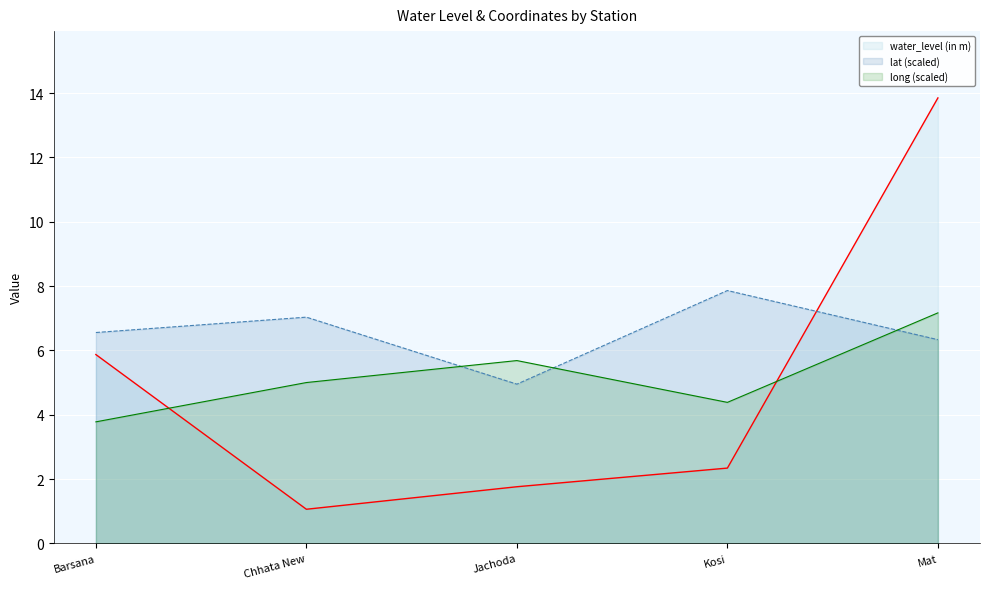

What is the label of the 3rd point from the left?

Jachoda